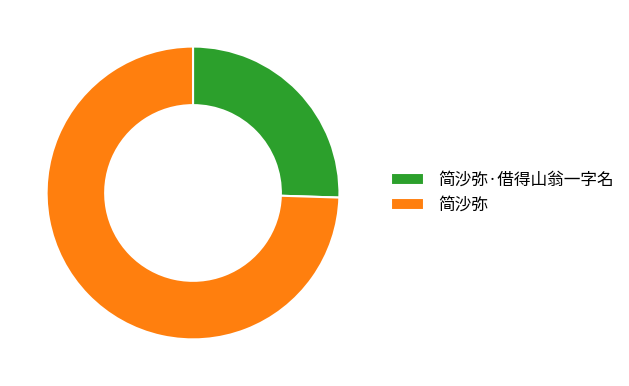

The 简沙弥 slice represents 74% of the pie. True or false?

True